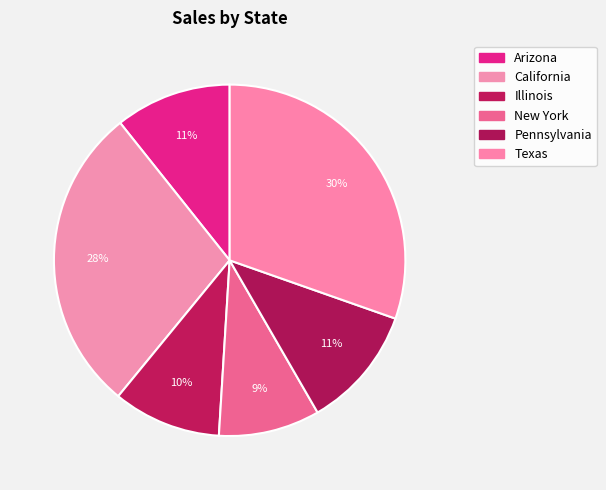

Count the number of slices in the pie.

6